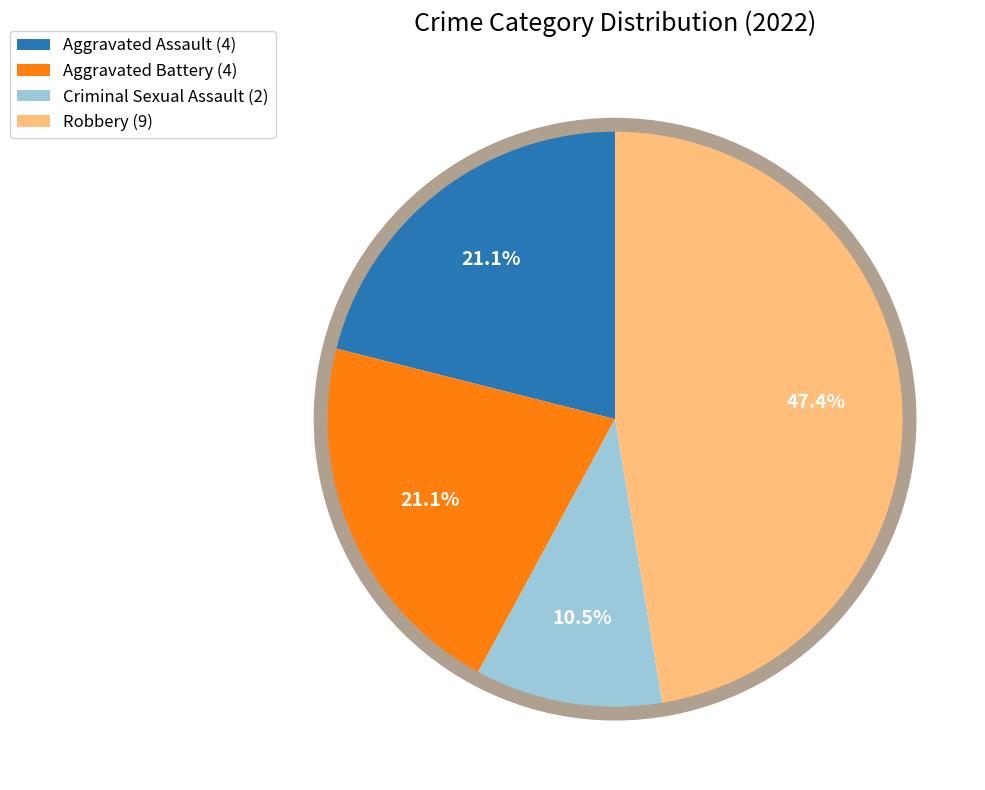

To the nearest percent, what is the difference between the Robbery and Aggravated Assault slice percentages?

26%